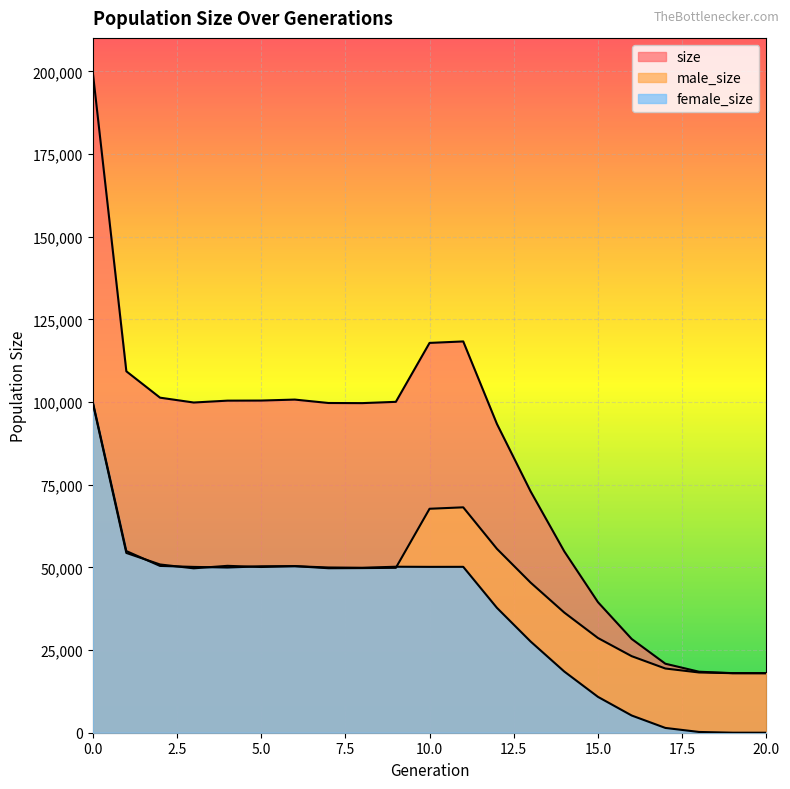

The size series shows 39472 at 15. True or false?

True